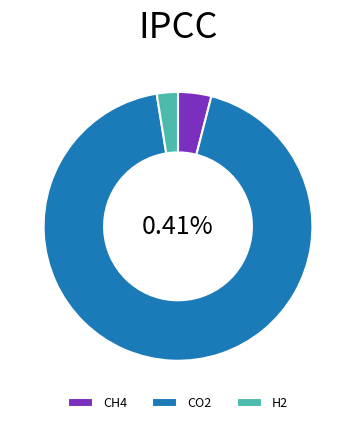

To the nearest percent, what percentage of the pie is CO2?

93%